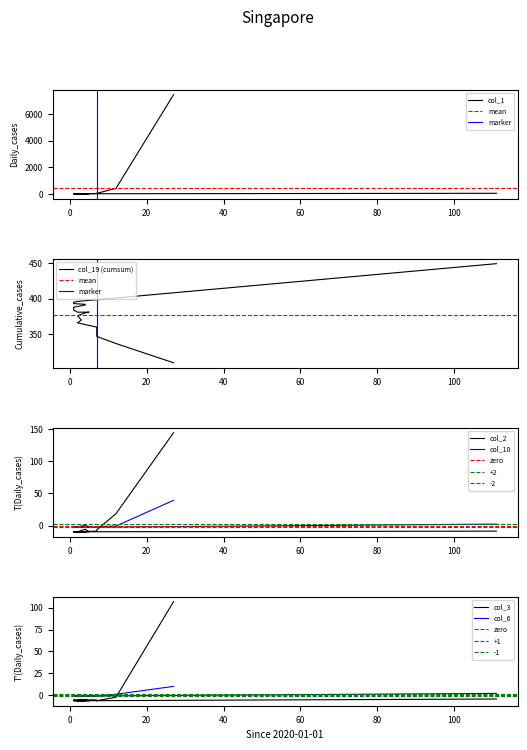

What is the value of the col_10 point at the 12th from the left?

-5.2